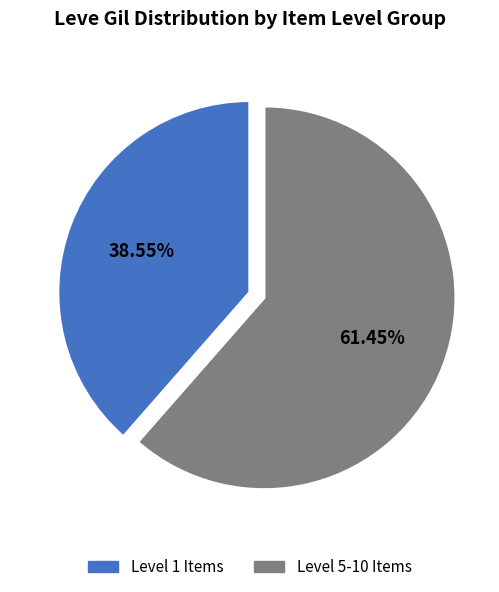

Is there any slice that represents more than half of the pie?

Yes